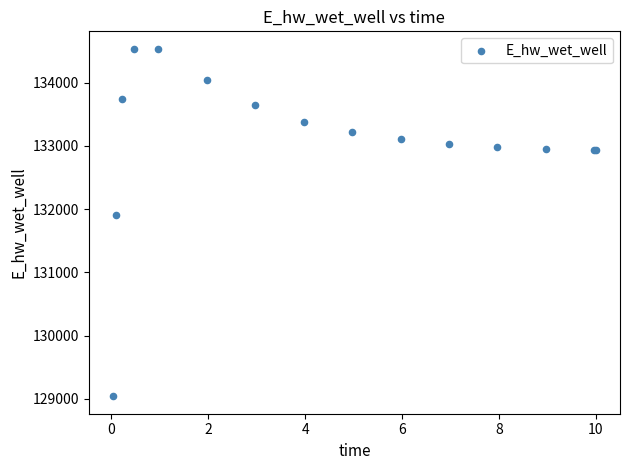

What Y value in the scatter plot is closest to 131788?

131908.0